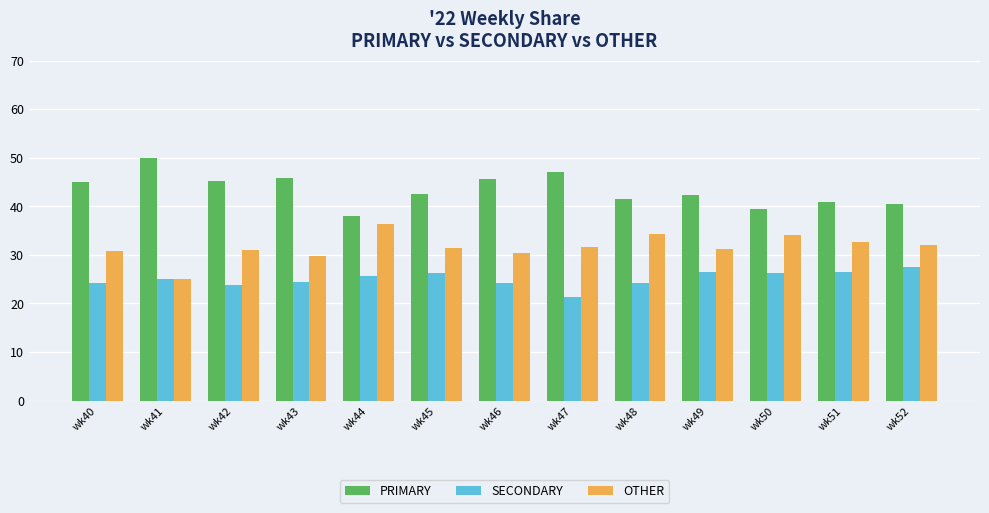

What is the sum of all SECONDARY values?

325.9